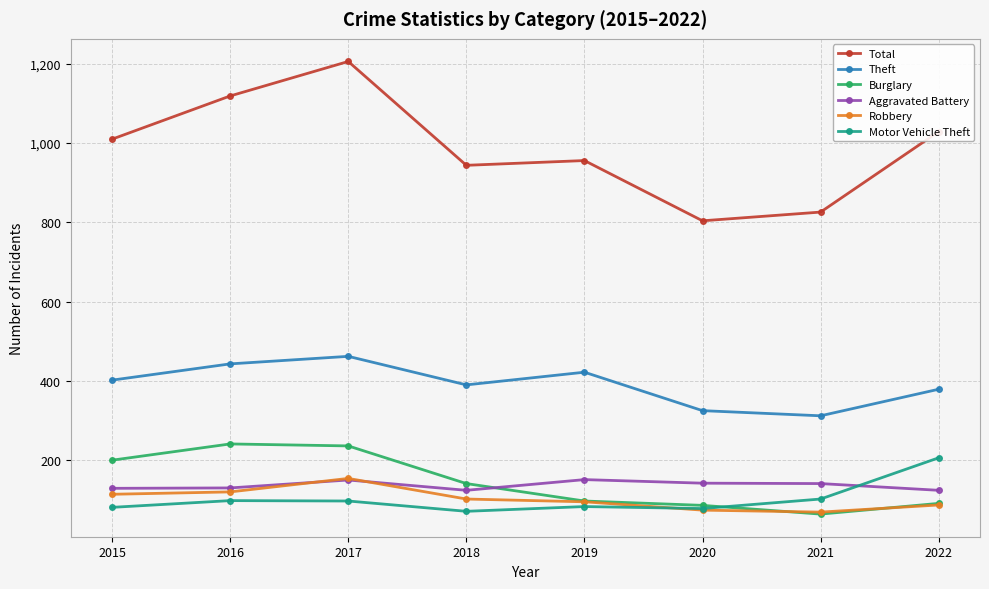

True or false: Theft has more than 2 points higher than both neighbors.

False